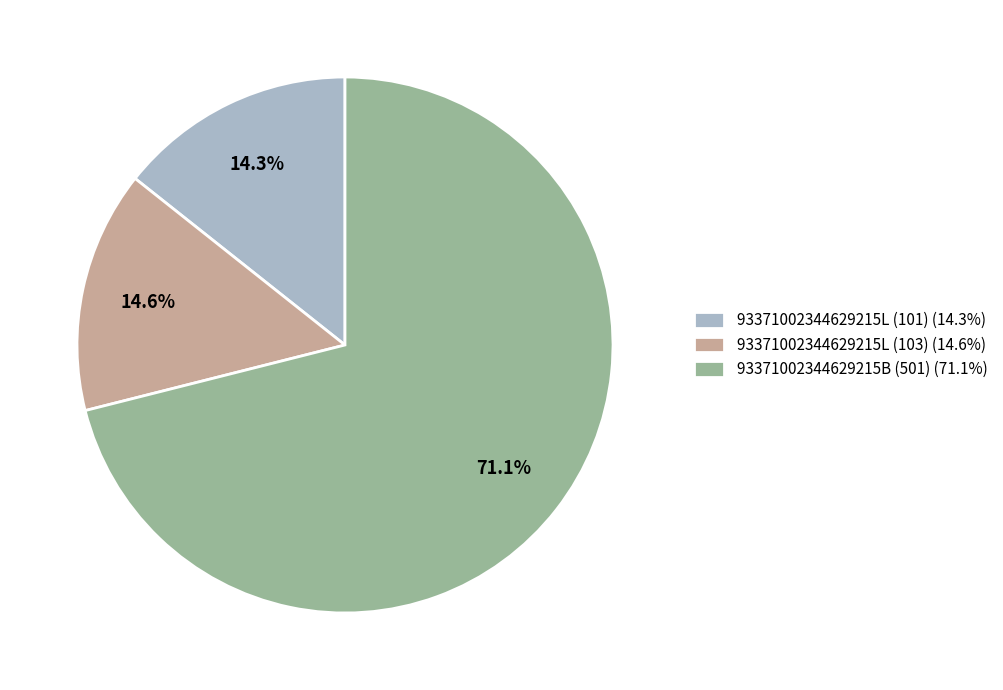

What portion of the pie excludes 93371002344629215L (101)?

85.7%